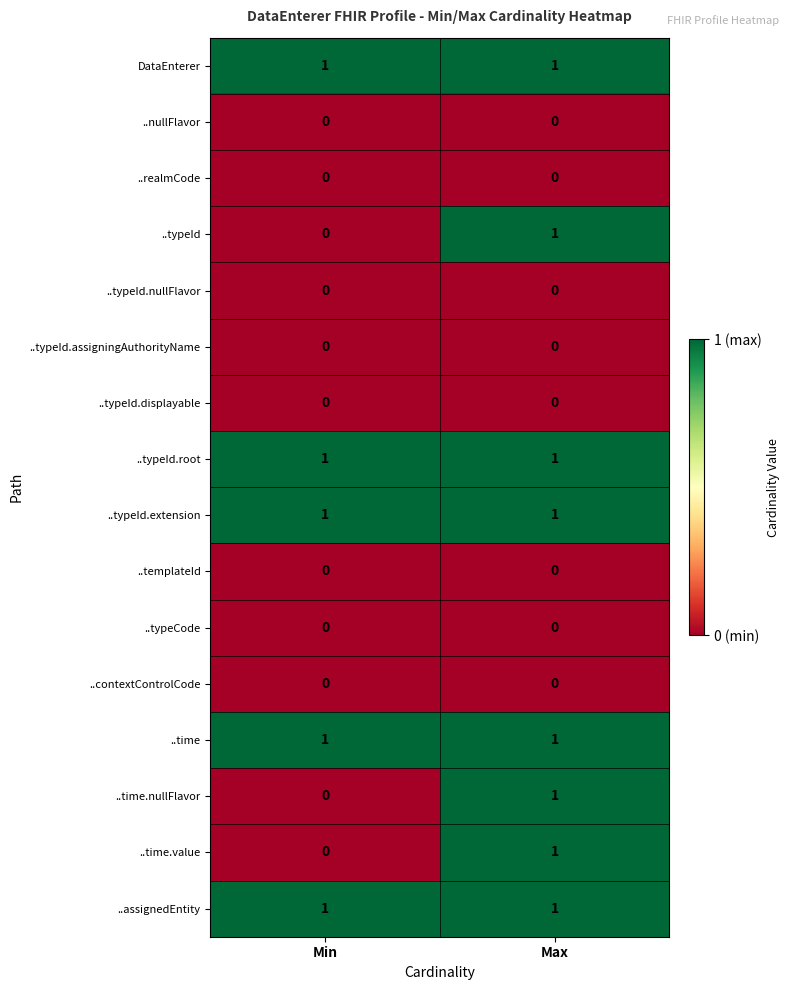

Rank the categories by ..time.nullFlavor value from highest to lowest.

Max, Min